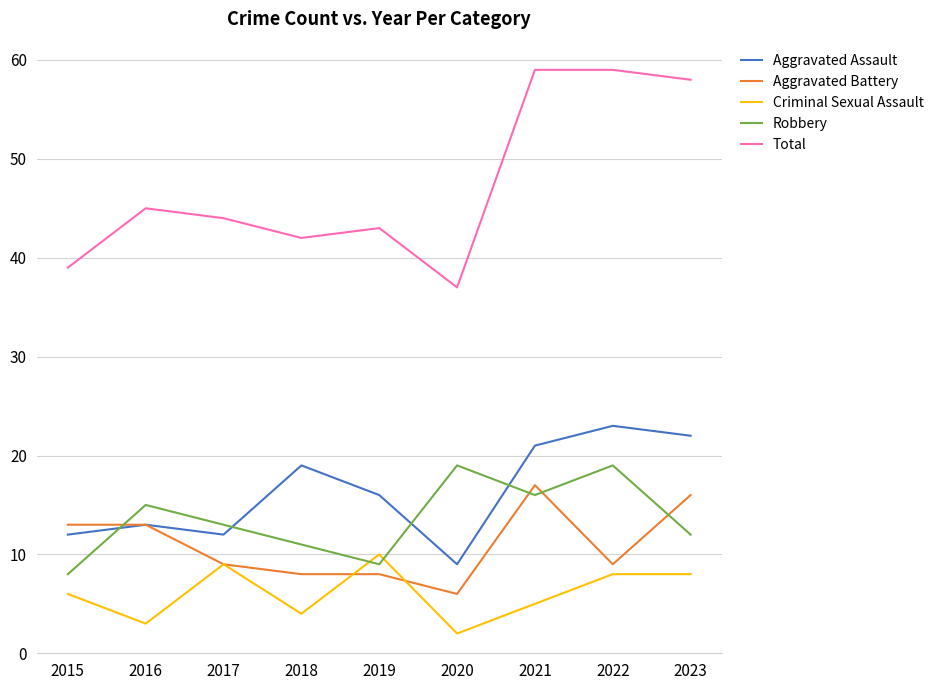

Rank the series at 2020 from lowest to highest value.

Criminal Sexual Assault, Aggravated Battery, Aggravated Assault, Robbery, Total